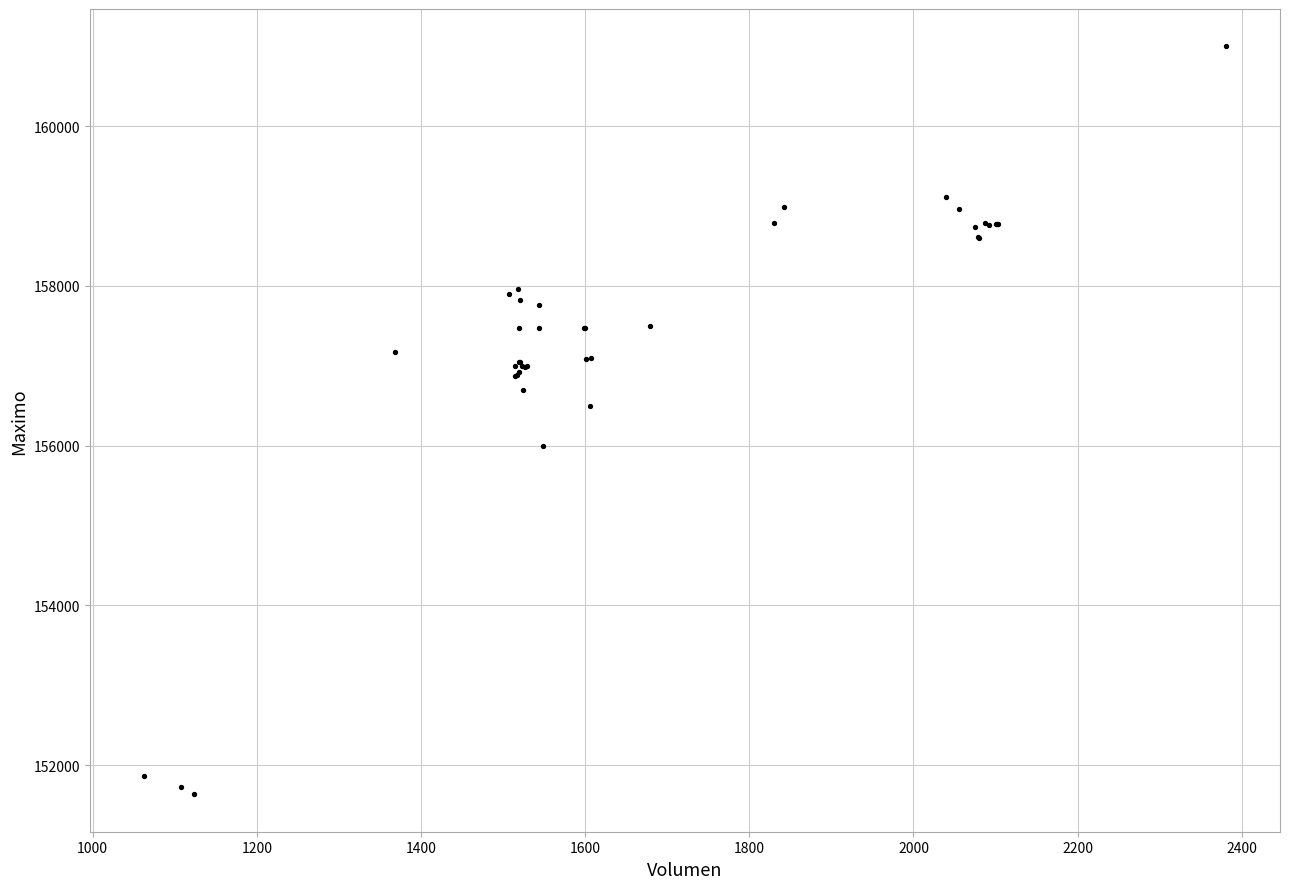

What Y value in the scatter plot is closest to 156316?

156500